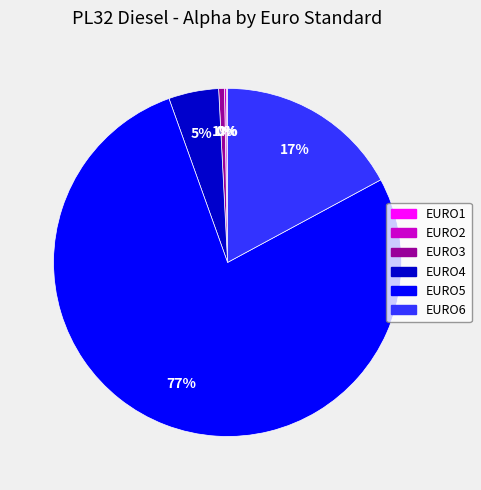

What is the largest slice in the pie chart?

EURO5